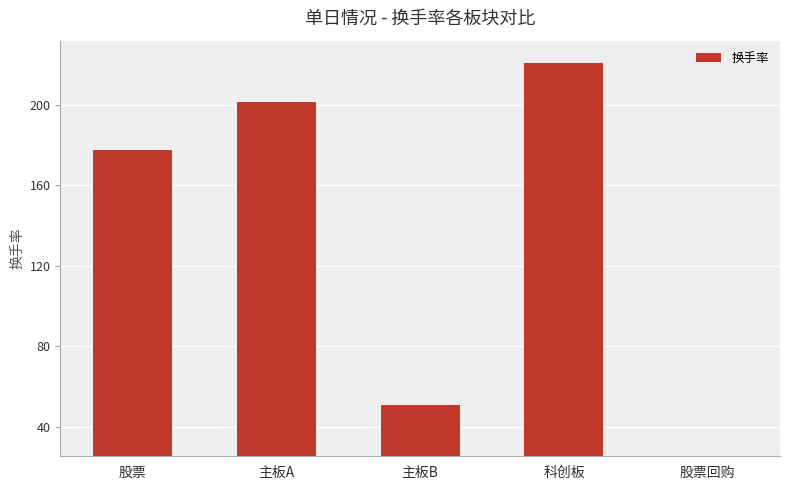

True or false: the data shows 60.3 at 主板A.

False